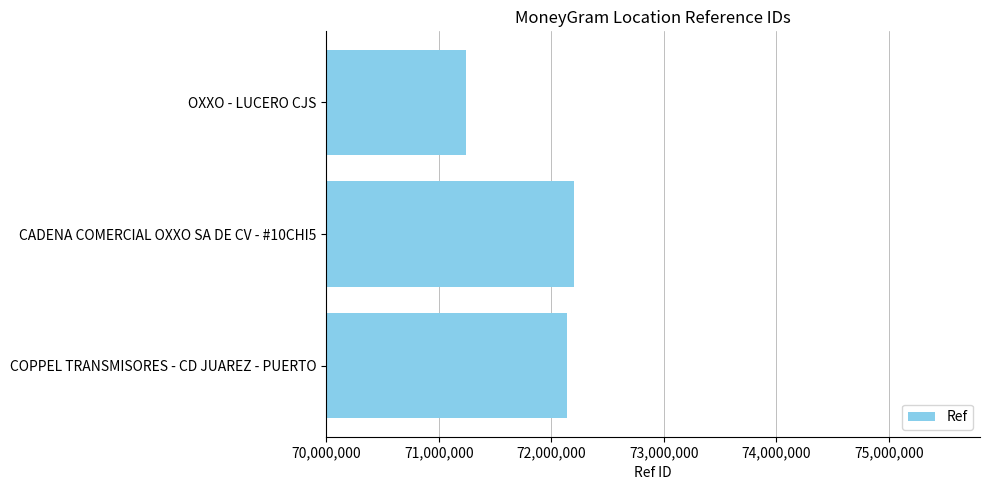

What is the minimum value shown in the chart?

71244785